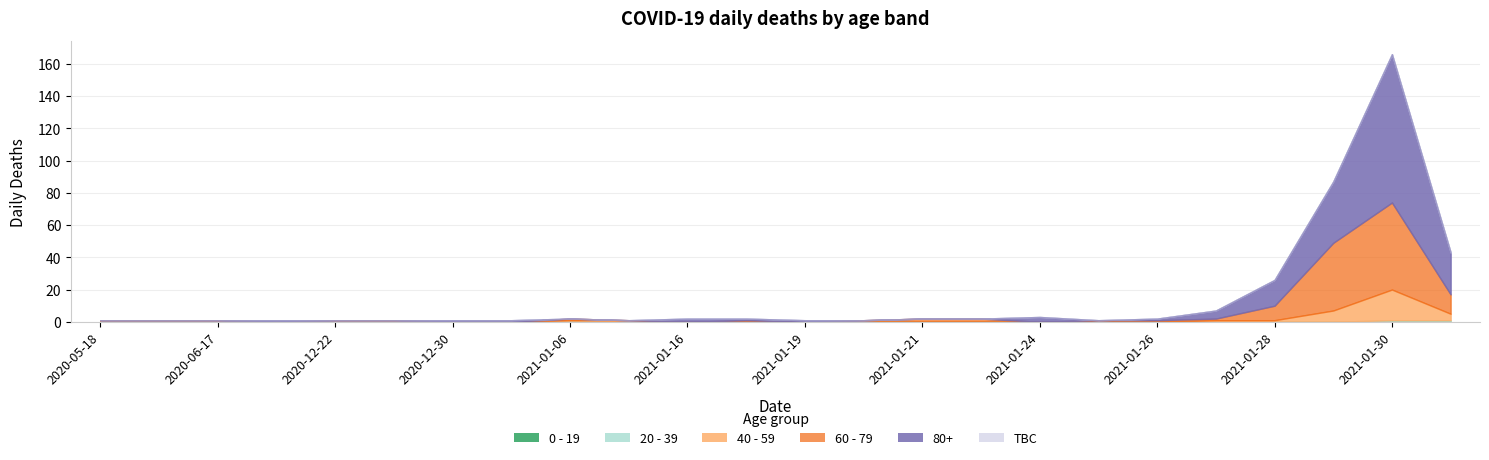

Which series has the largest range (max minus min)?

80+